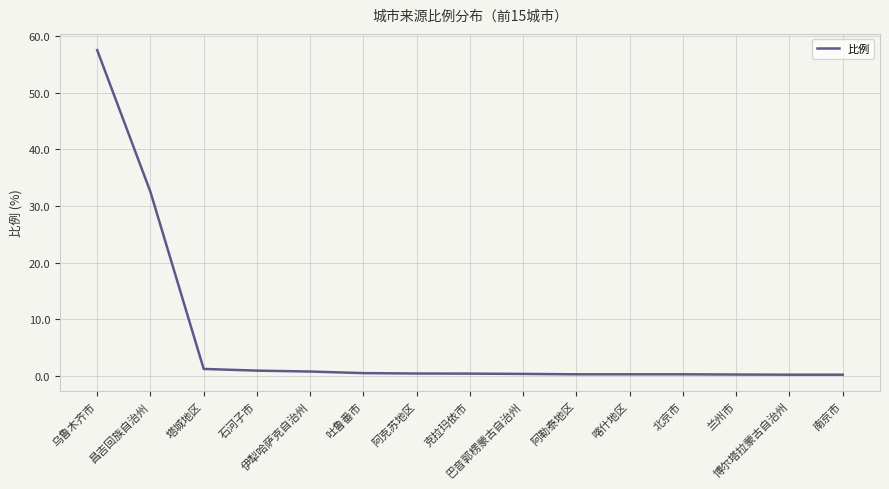

Does the chart have visible grid lines?

Yes